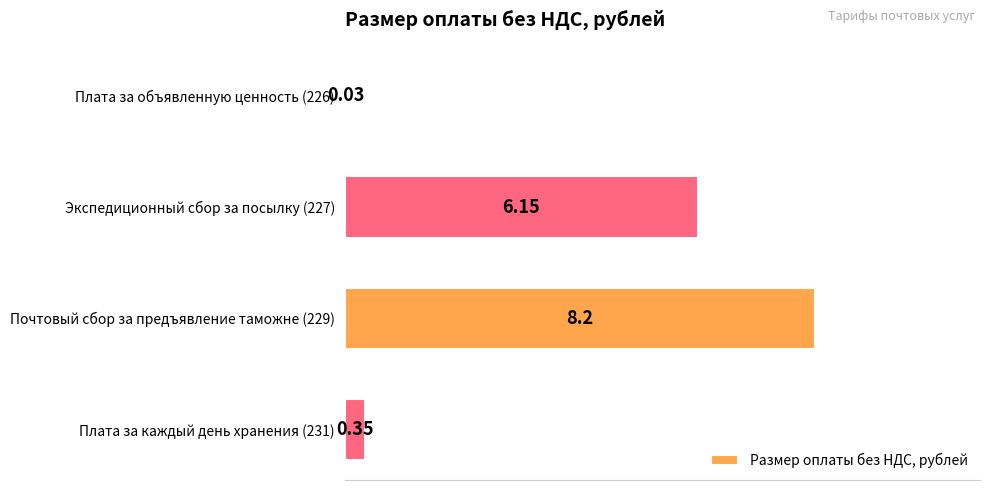

Which has a higher value, Плата за каждый день хранения (231) or Почтовый сбор за предъявление таможне (229)?

Почтовый сбор за предъявление таможне (229)